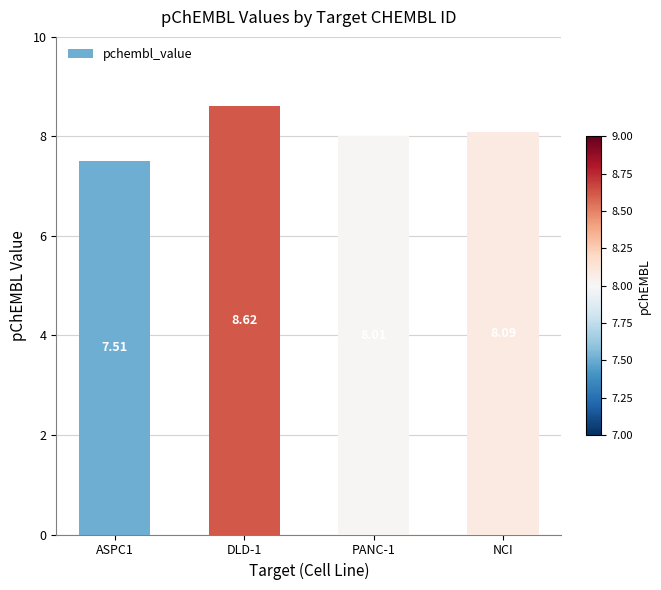

Is it true that the value at ASPC1 is 2.9?

False